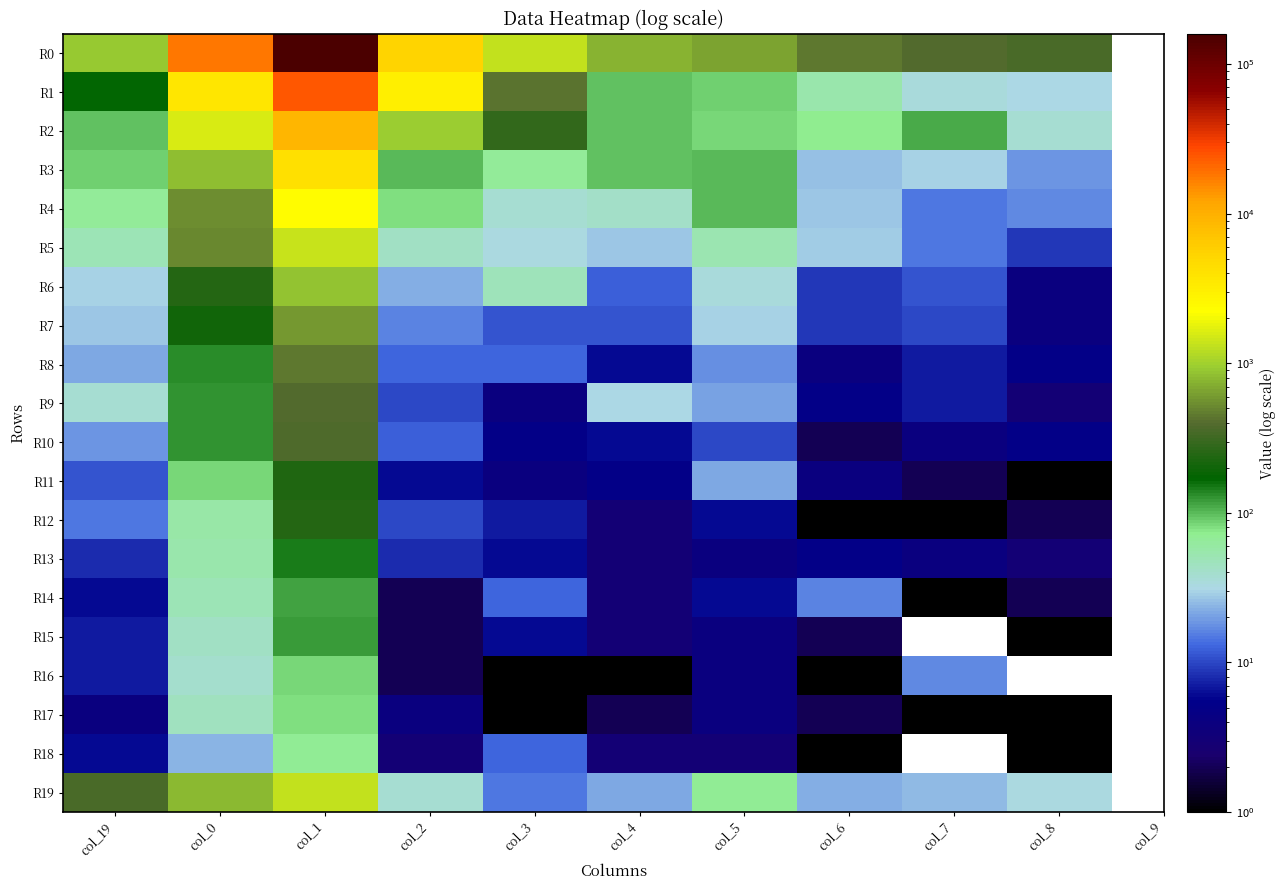

True or false: R16 has a value of 2.8 at col_2.

False